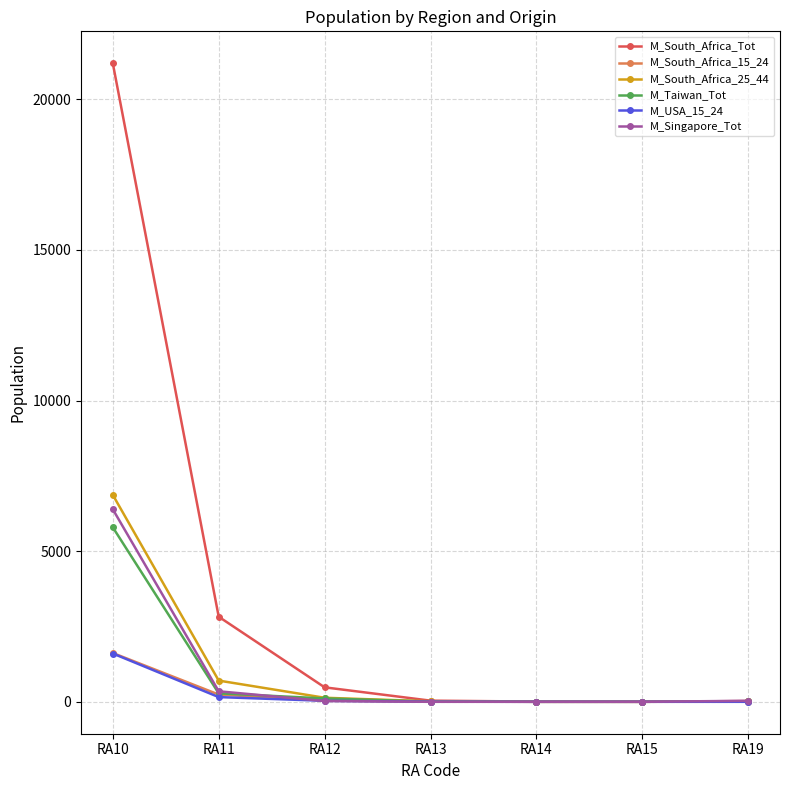

At which category is the sum across all series the highest?

RA10